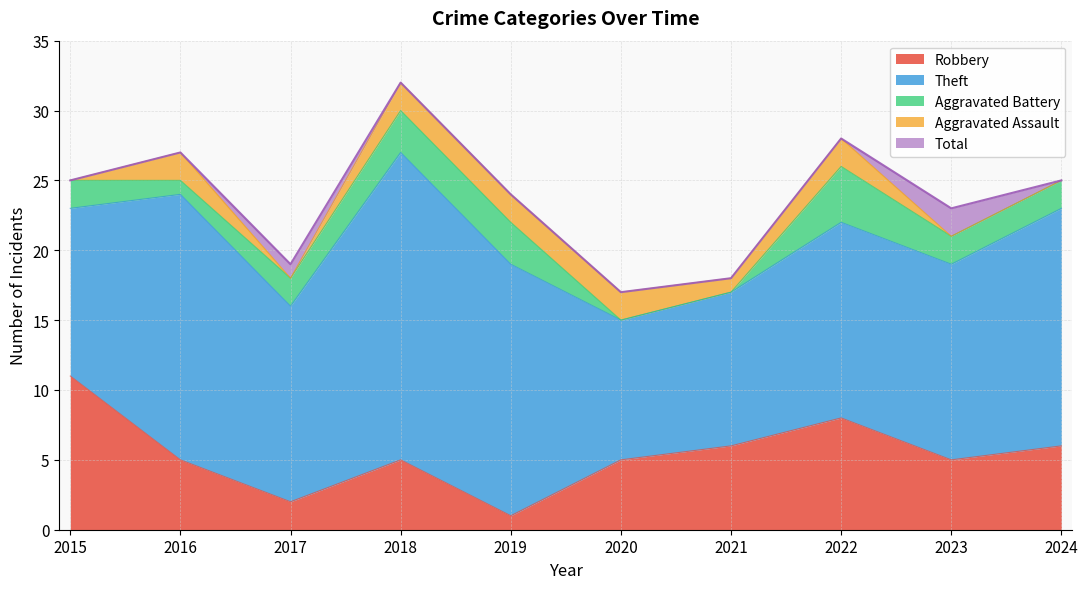

Which has a higher value, 2016 or 2020?

2016